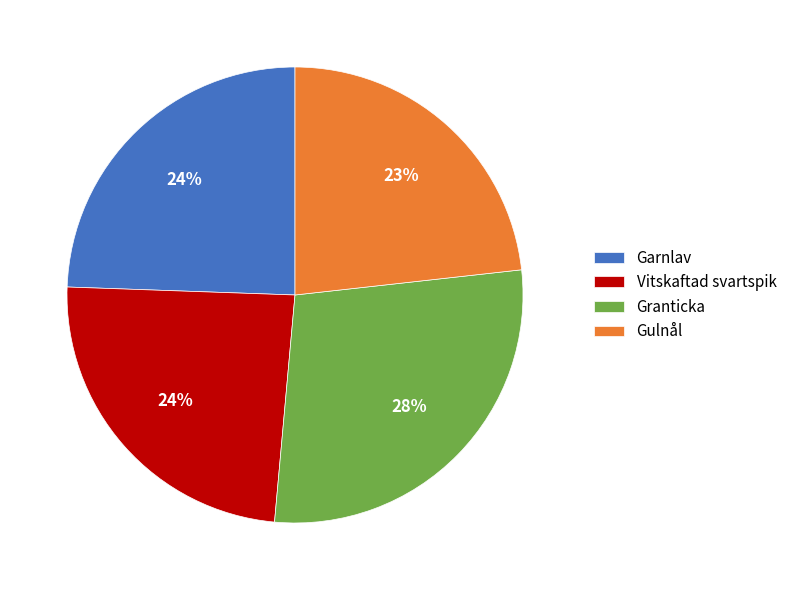

To the nearest percent, what is the average slice percentage?

25%